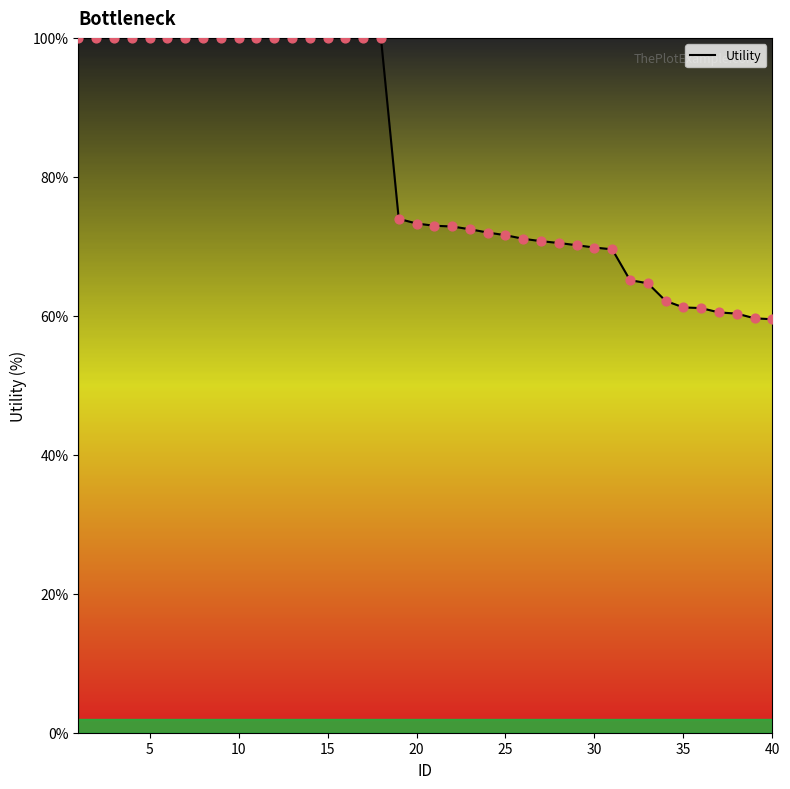

What is the maximum value shown in the chart?

100.0